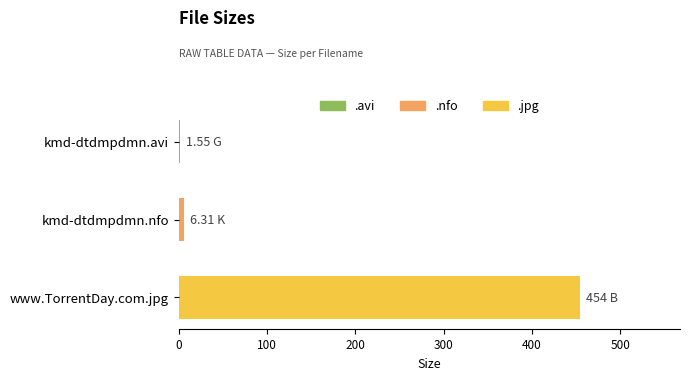

Where is the data nearest to the value 227?

kmd-dtdmpdmn.nfo